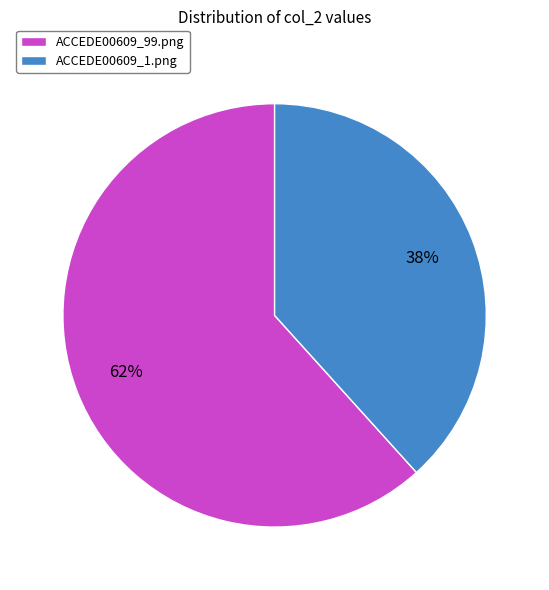

Rank the categories by value from lowest to highest.

ACCEDE00609_1.png, ACCEDE00609_99.png